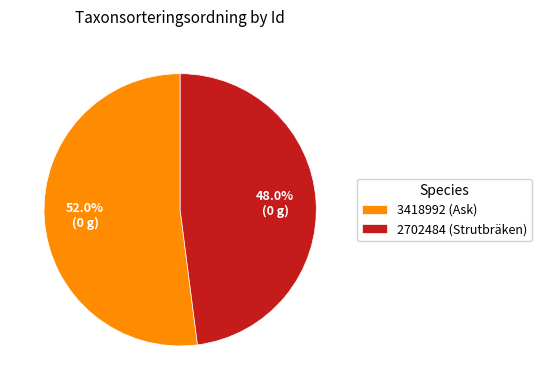

Does any single category account for the majority?

Yes